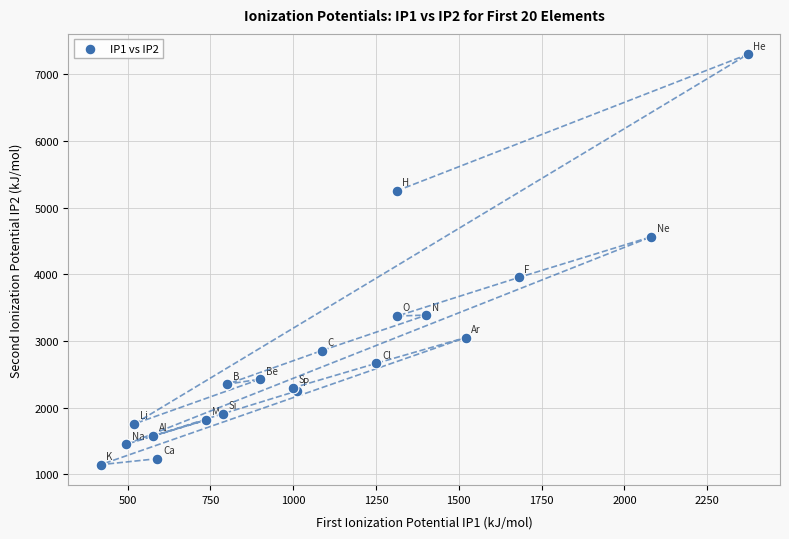

What Y value in the scatter plot is closest to 4221?

3952.3